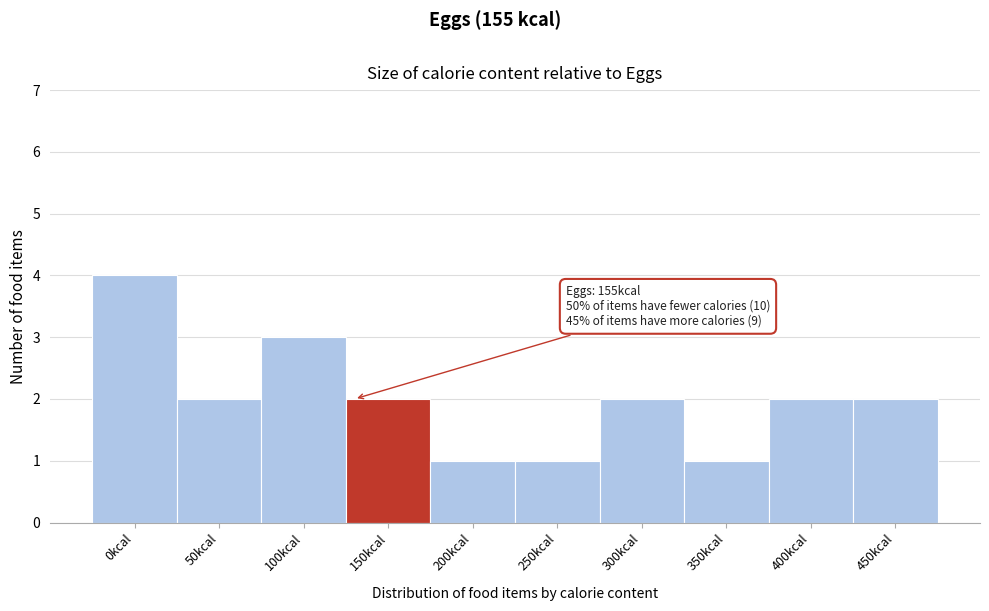

Reading right to left, transcribe all the data shown in this chart.

450kcal=2	400kcal=2	350kcal=1	300kcal=2	250kcal=1	200kcal=1	150kcal=2	100kcal=3	50kcal=2	0kcal=4